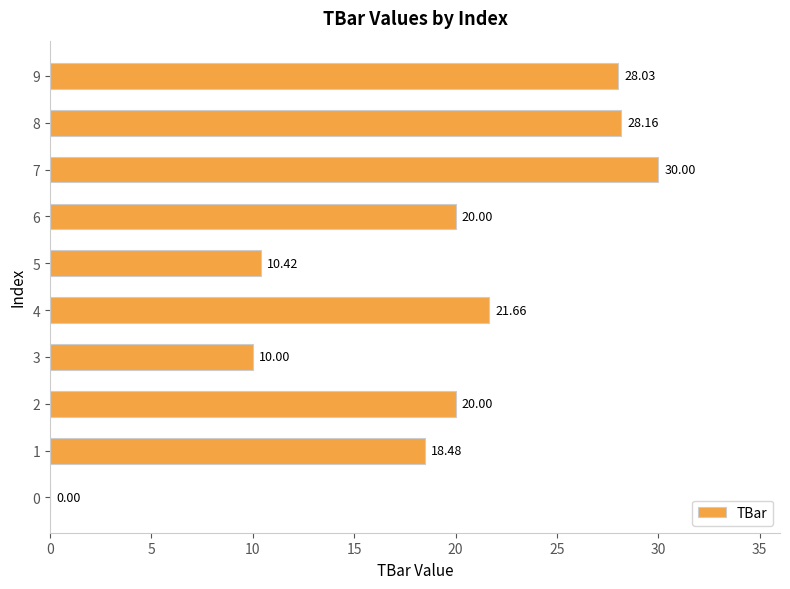

What is the sum of all values?

186.8